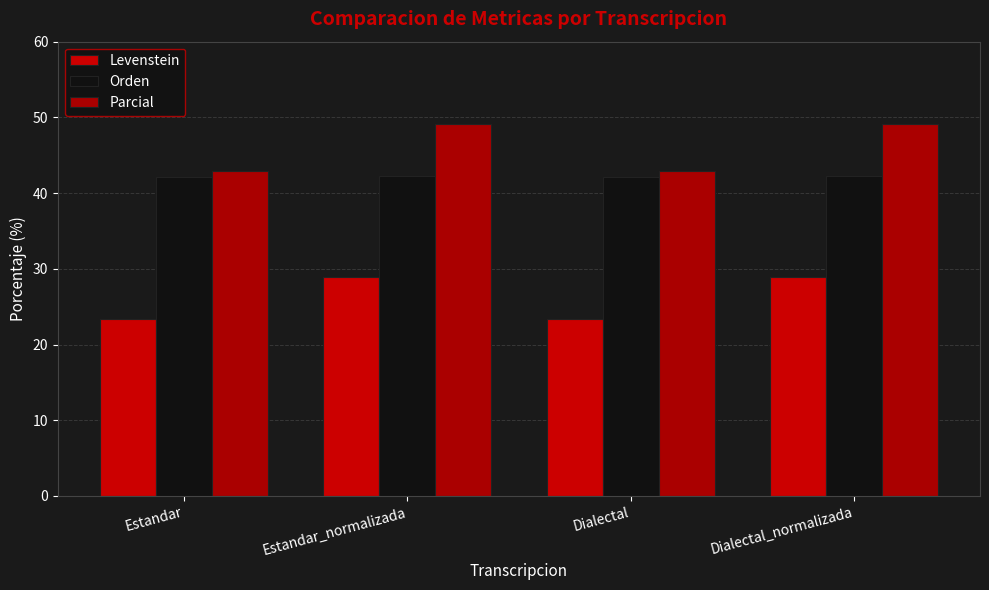

What is the total value across all series at Estandar?

108.3